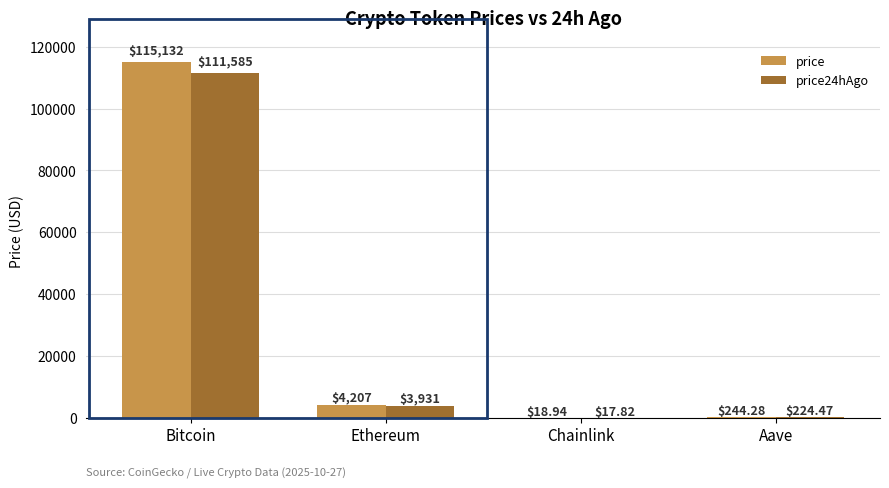

Which category has the highest value across all series?

Bitcoin